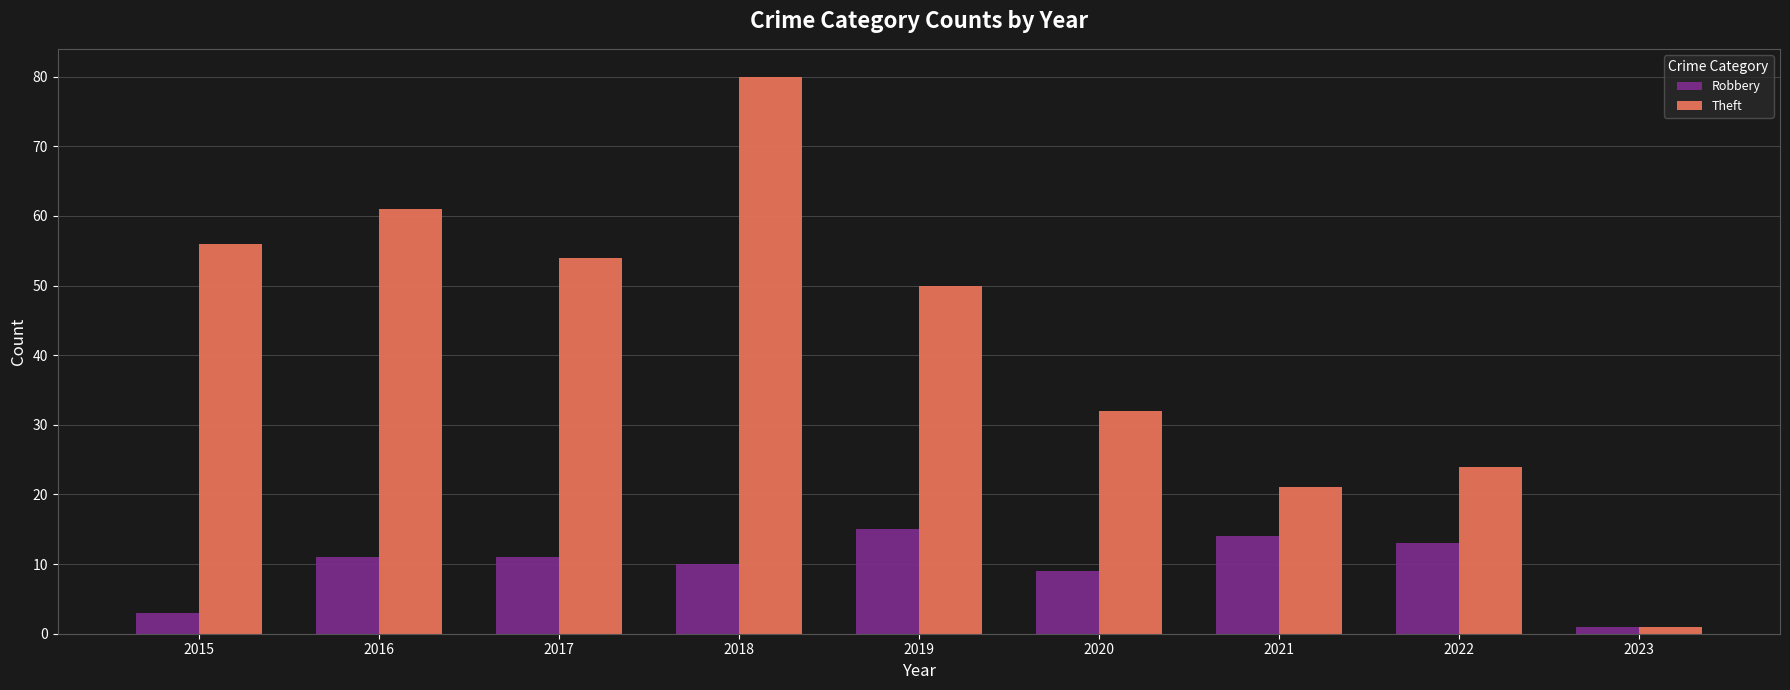

How many categories are shown in the chart?

9